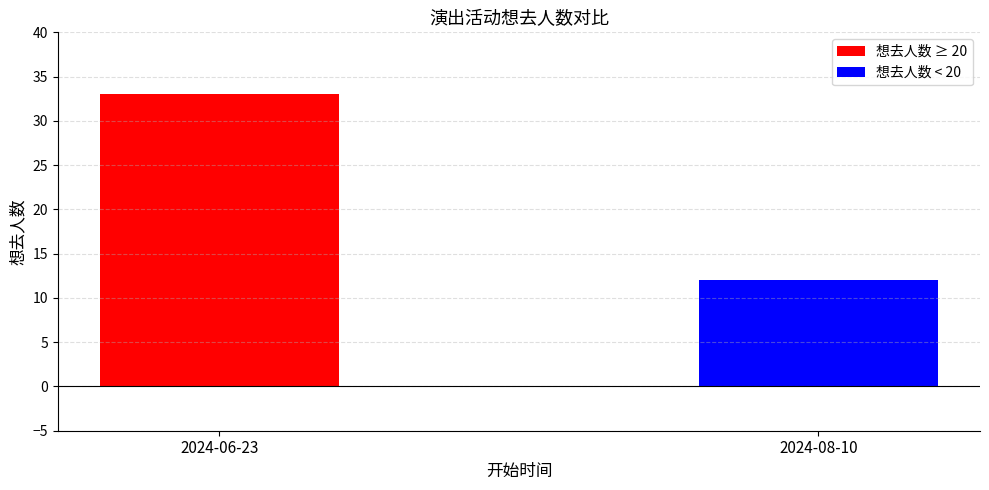

At which category does the chart reach its minimum across all series?

2024-08-10